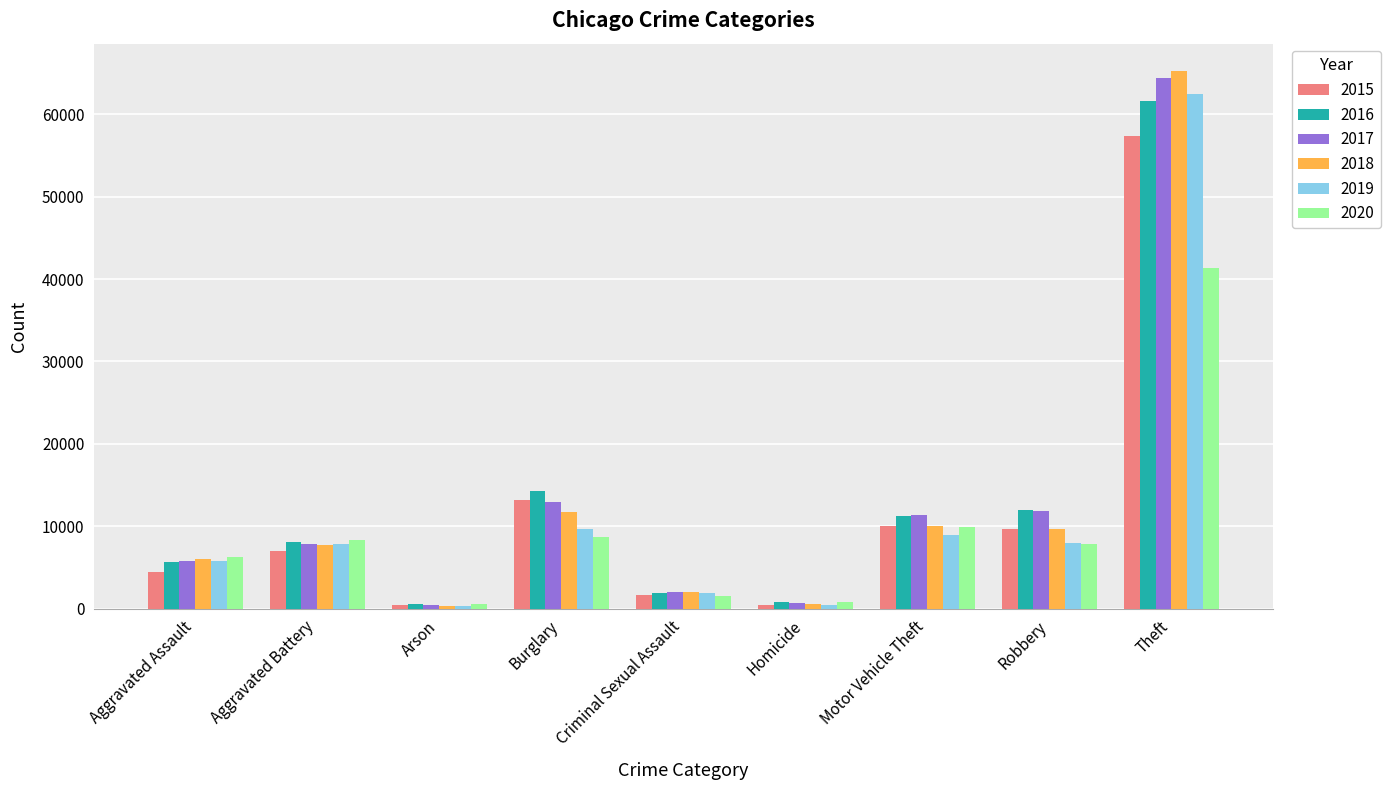

What is the label of the 4th bar from the right?

Homicide